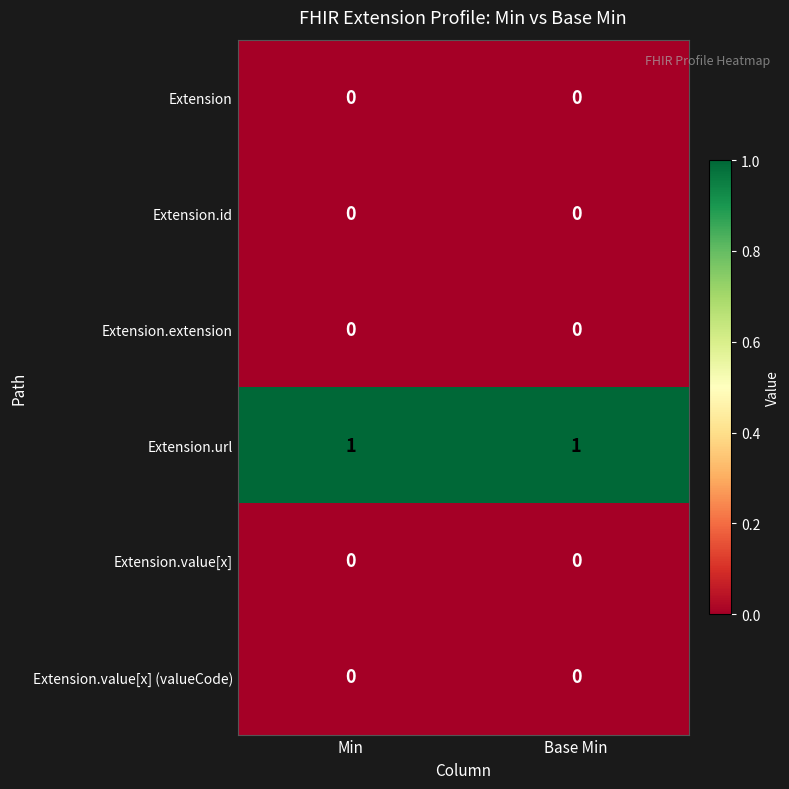

The Extension.url series shows 1 at Min. True or false?

True